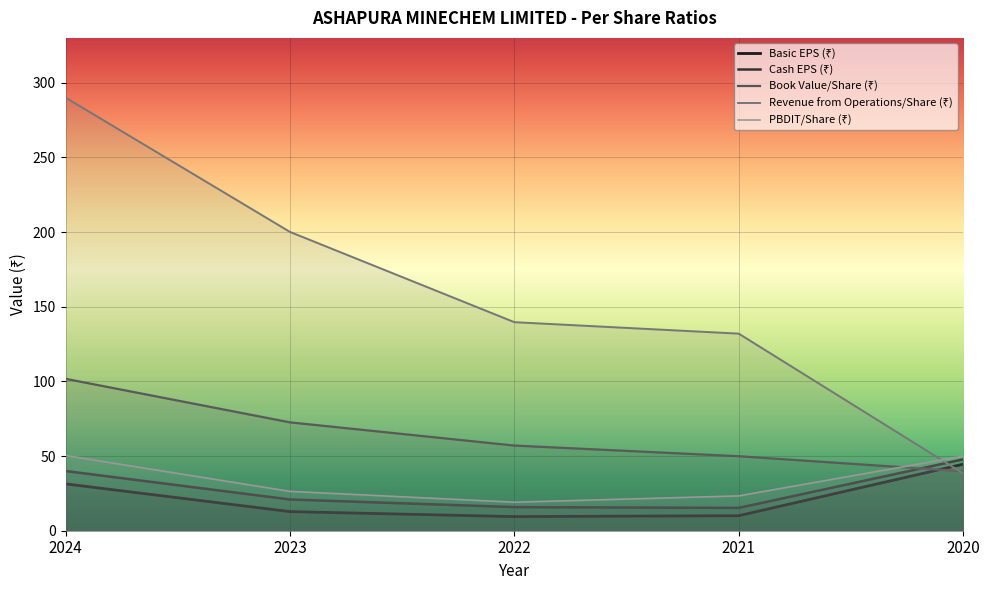

What is the difference between the Book Value/Share (₹) values at 2023 and 2024?

29.2